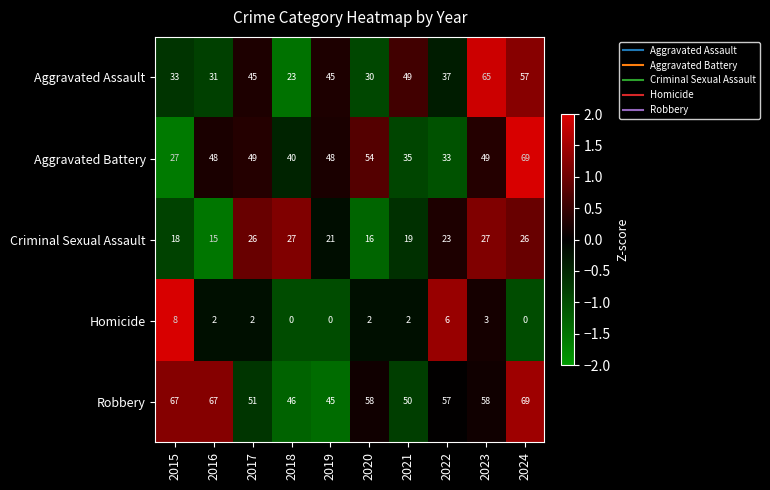

Between 2018 and 2022, which series saw the biggest shift?

Aggravated Assault